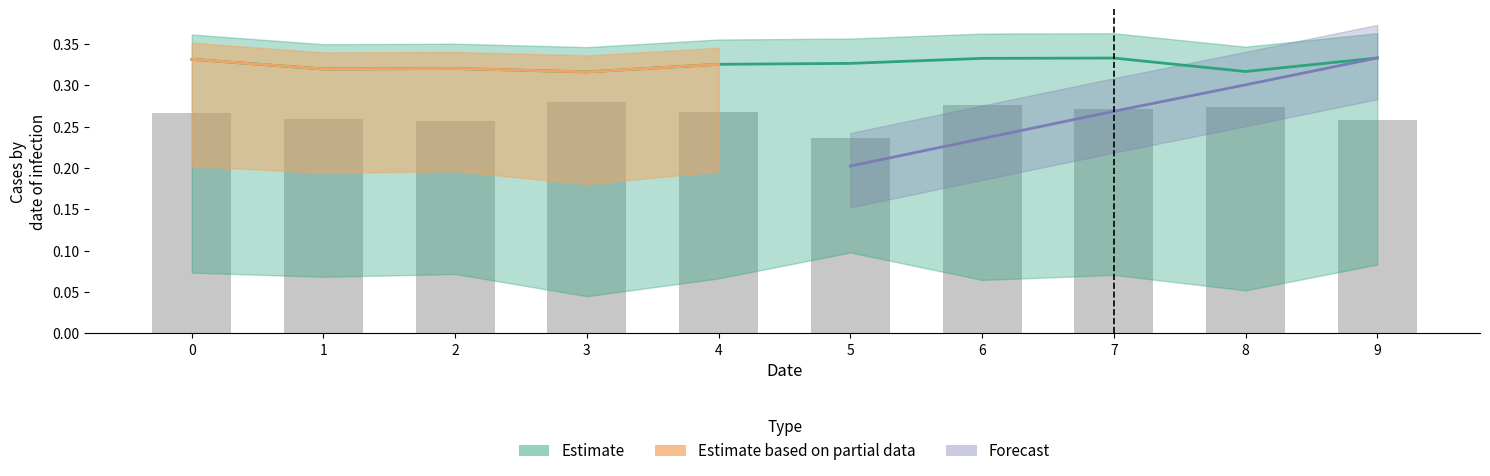

What is the greatest value displayed?

0.3